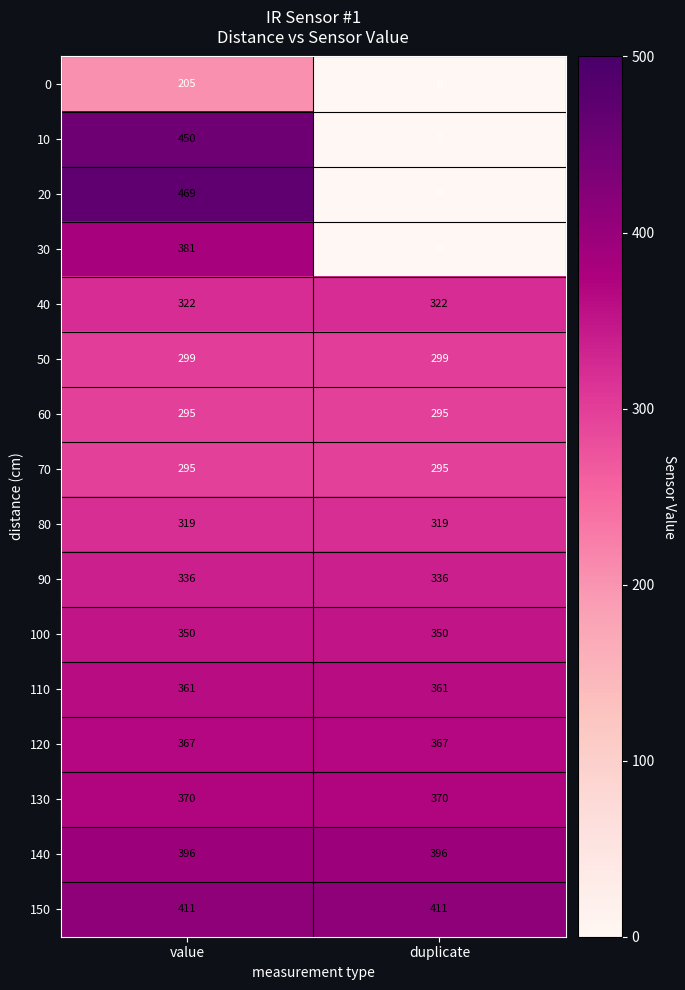

What is the difference between the highest and lowest values at duplicate?

411